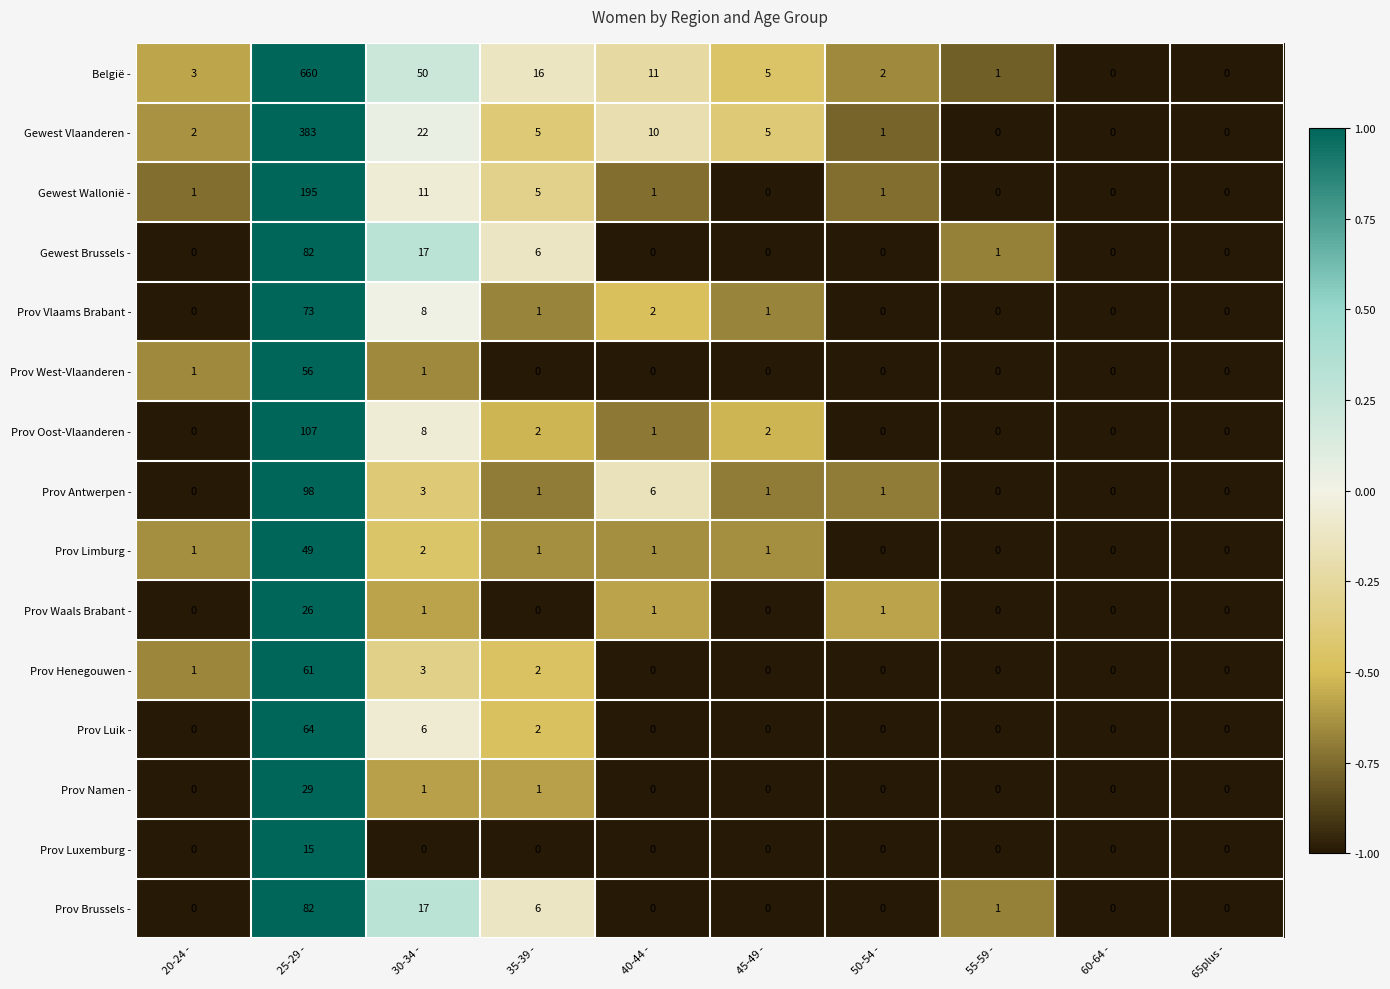

What is the spread (max minus min) of values at 20-24 -?

3